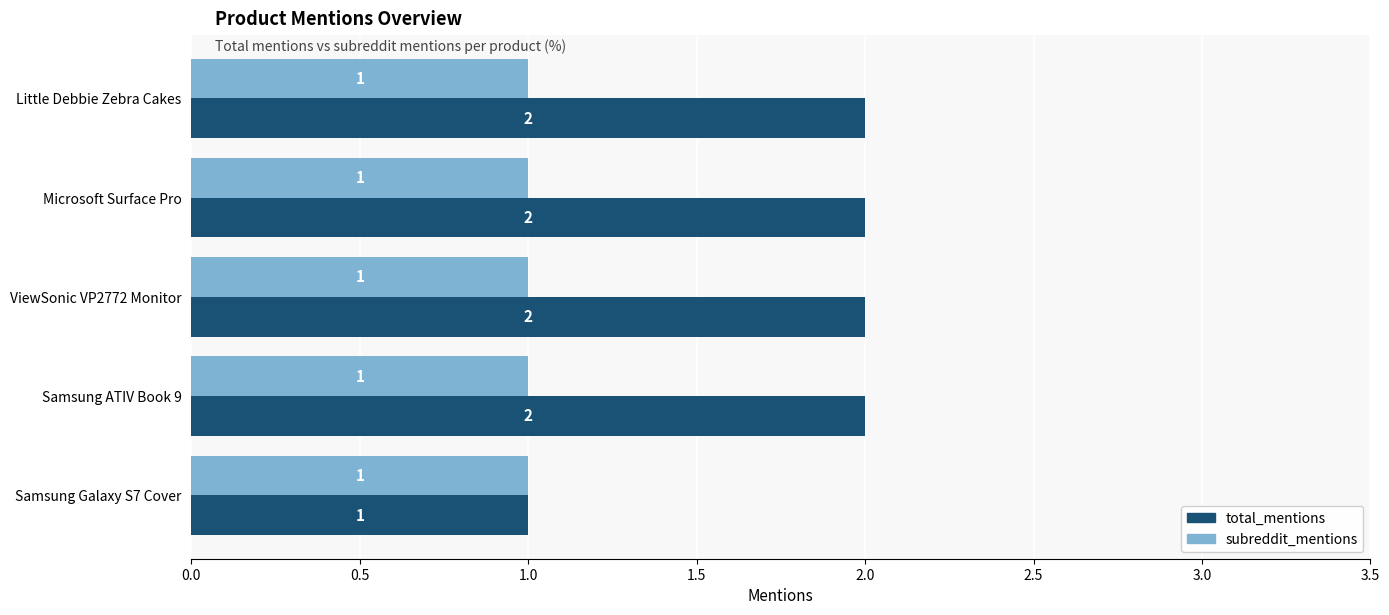

Which series has the largest total across all categories?

total_mentions